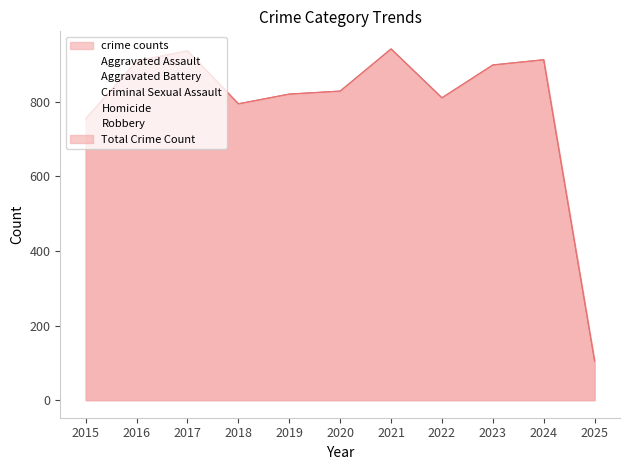

Which series changed the most between 2017 and 2018?

Robbery